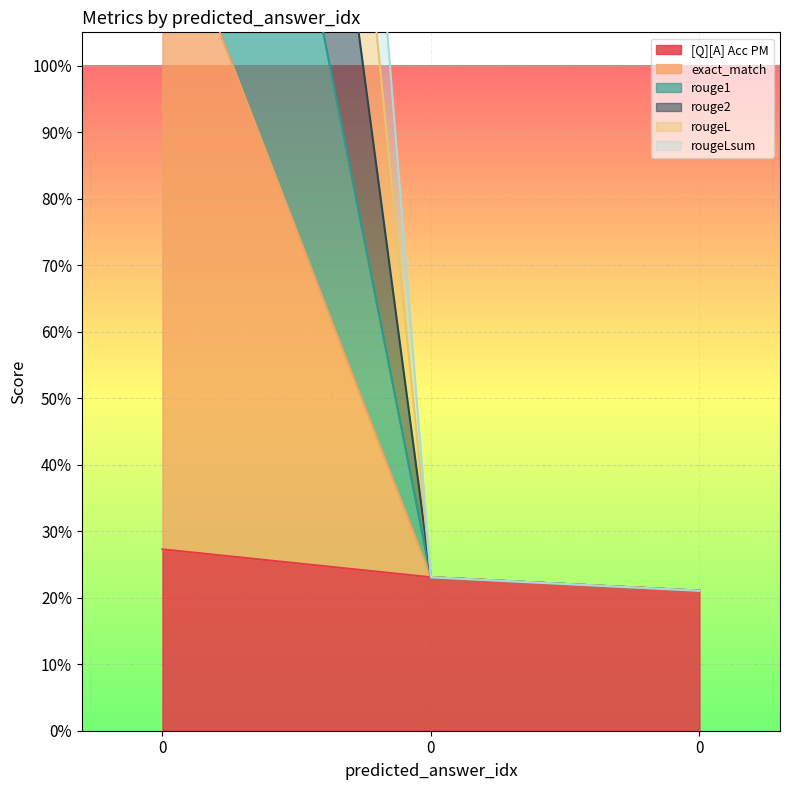

What is the difference between the rouge1 values at 0 and 0?

4.1